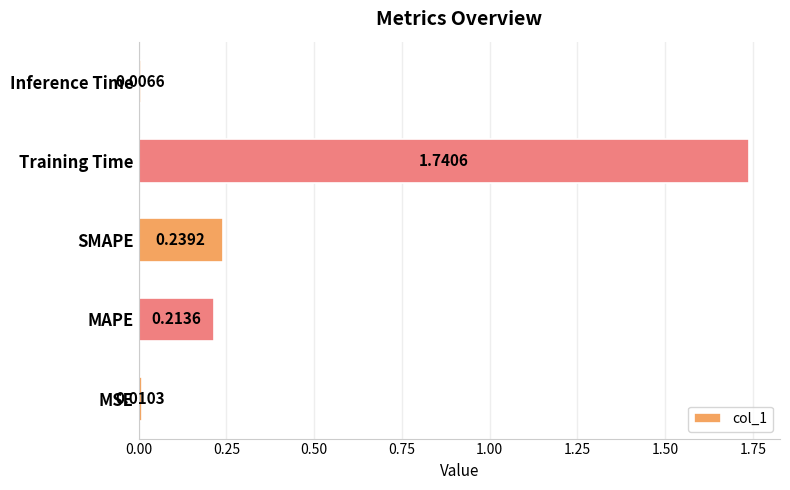

What is the change in value from SMAPE to Training Time?

+1.5